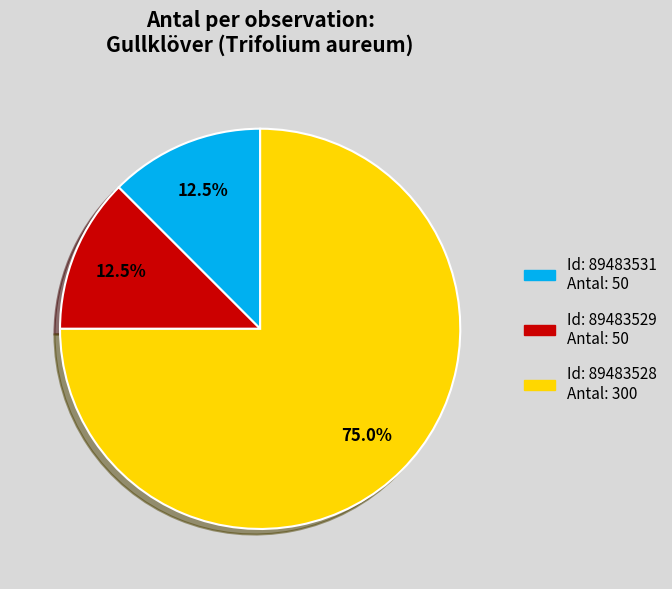

Is there a majority slice in this chart?

Yes